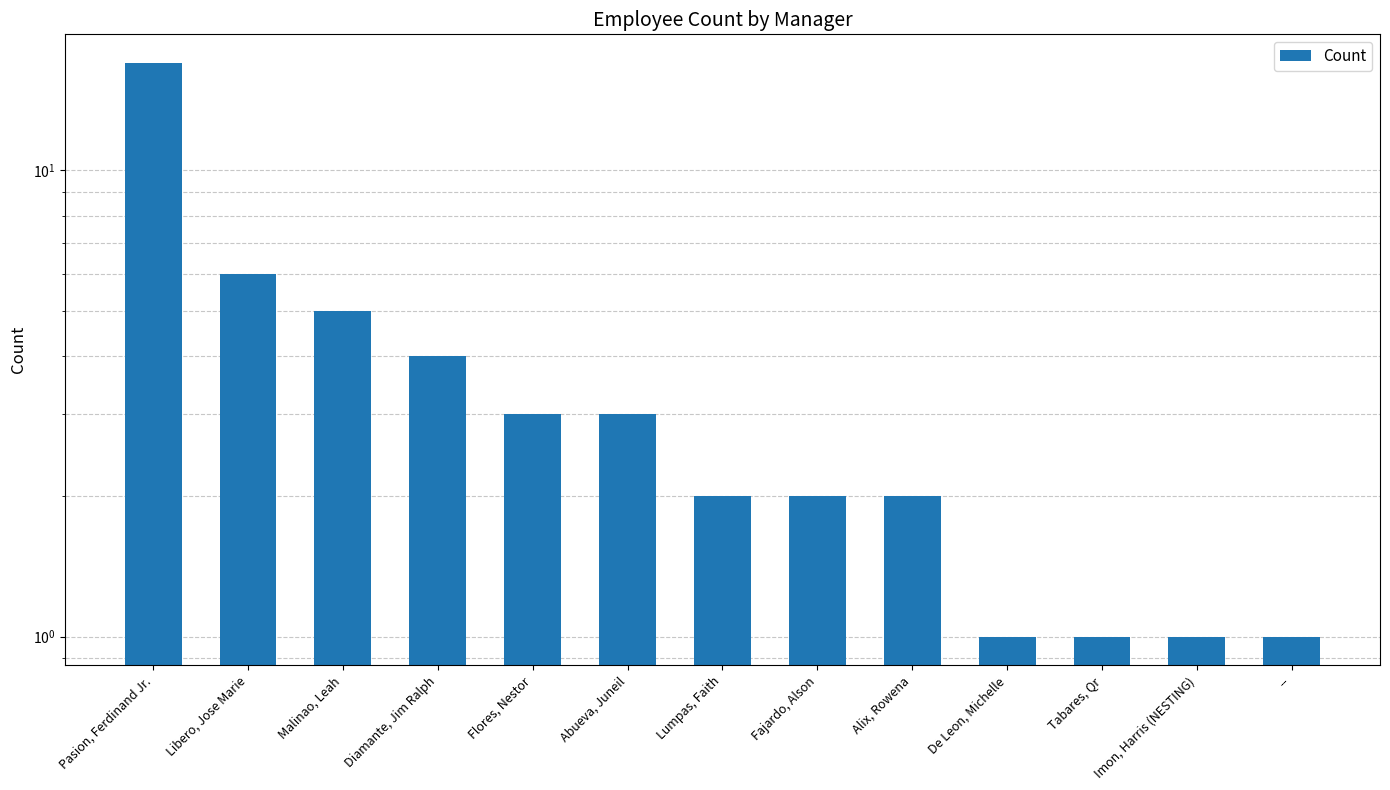

What is the average value?

4